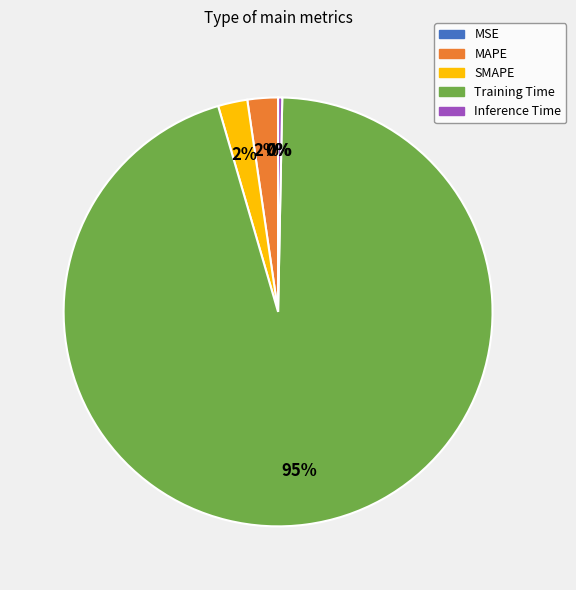

The Inference Time slice represents 0% of the pie. True or false?

True